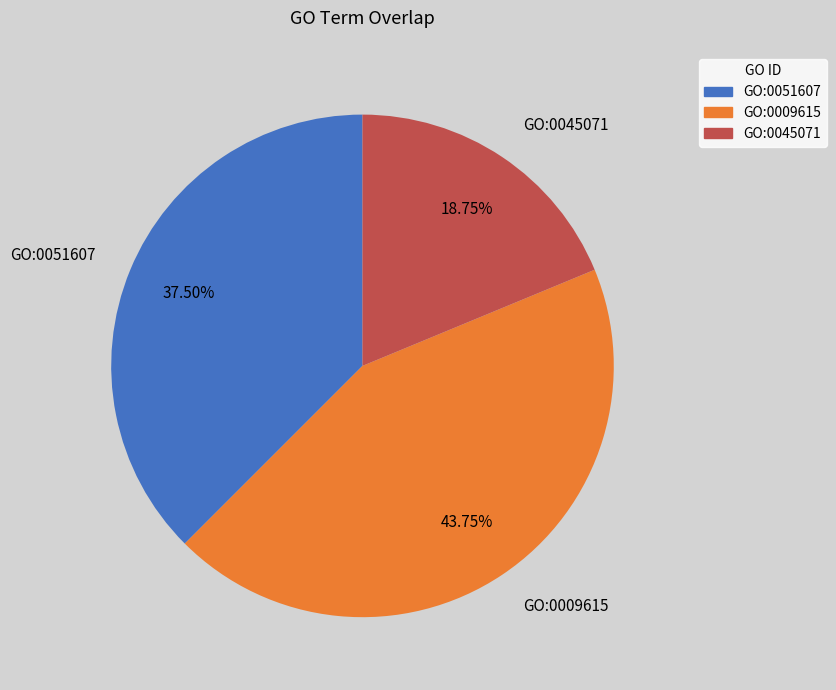

Which category has the smallest portion of the pie?

GO:0045071